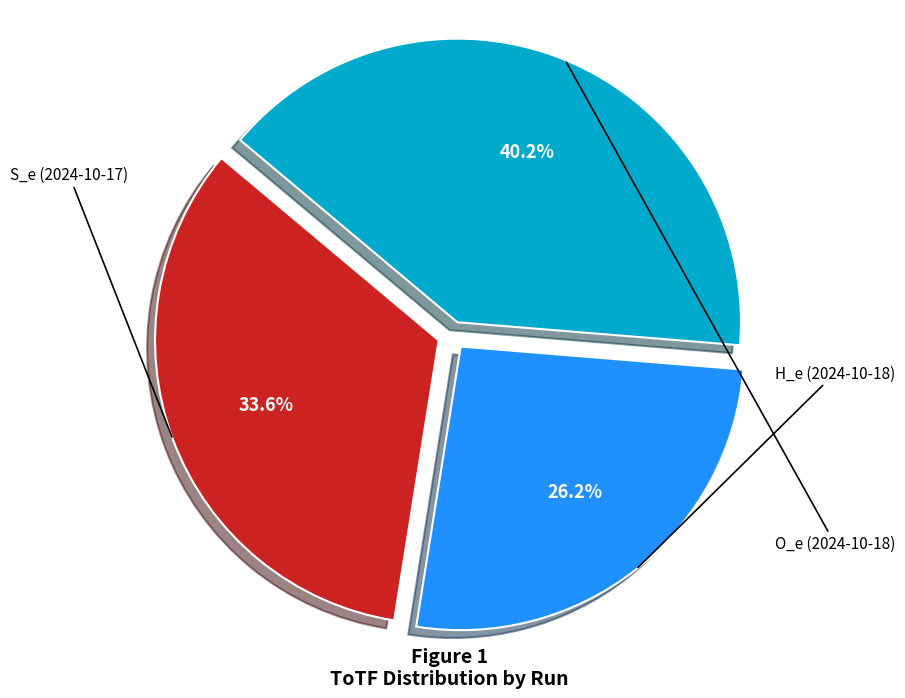

Is there any slice that represents more than half of the pie?

No